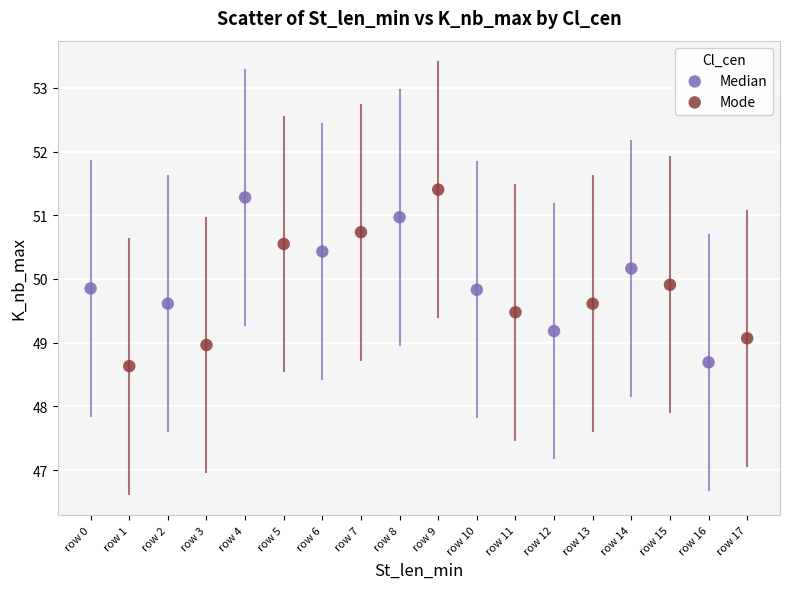

Which series has the largest Y range (max minus min)?

Mode